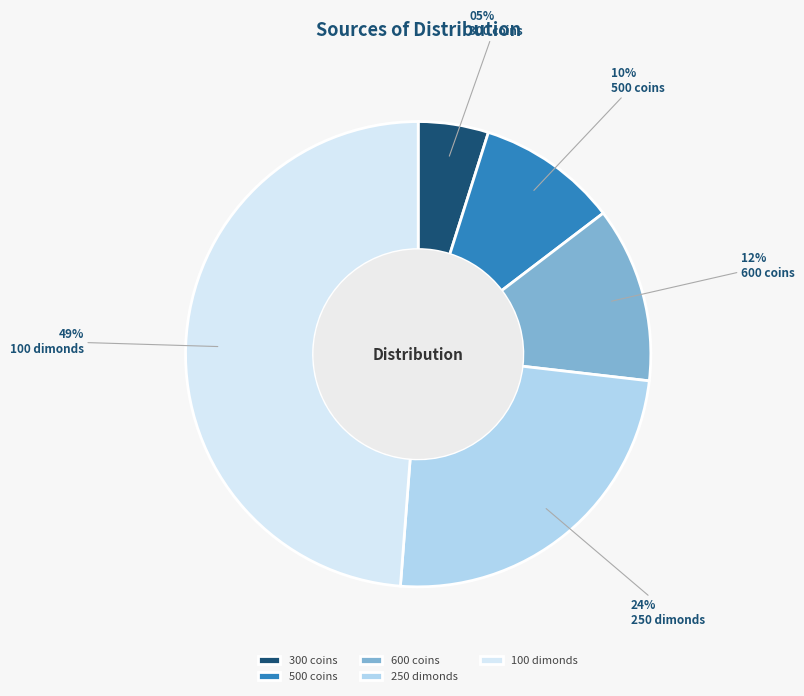

Rank the categories by value from highest to lowest.

100 dimonds, 250 dimonds, 600 coins, 500 coins, 300 coins